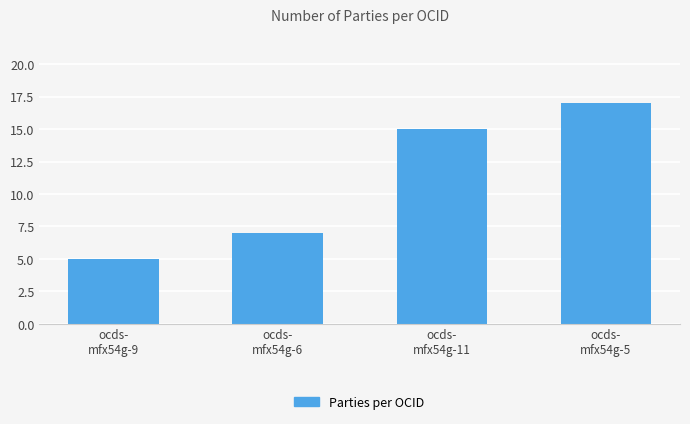

Reading left to right, list all the values displayed in this chart.

ocds-
mfx54g-9=5	ocds-
mfx54g-6=7	ocds-
mfx54g-11=15	ocds-
mfx54g-5=17